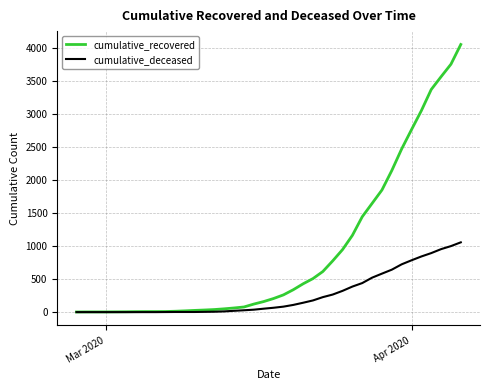

Which series has the largest total across all categories?

cumulative_recovered